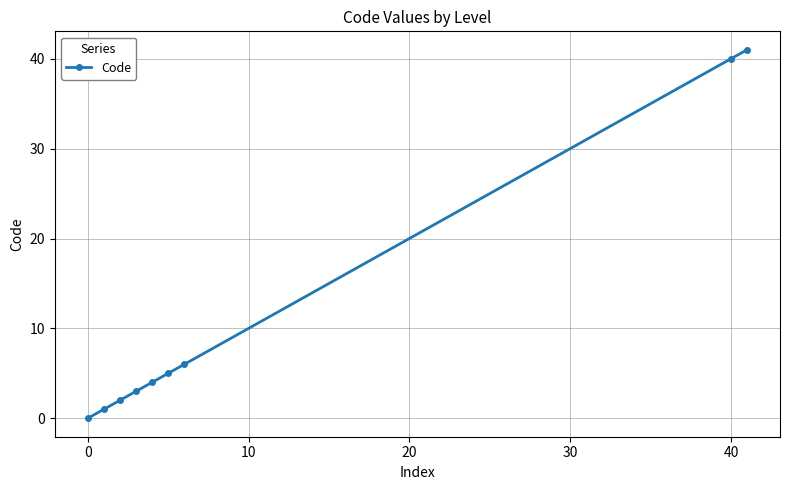

What is the difference between the maximum and second lowest values?

40